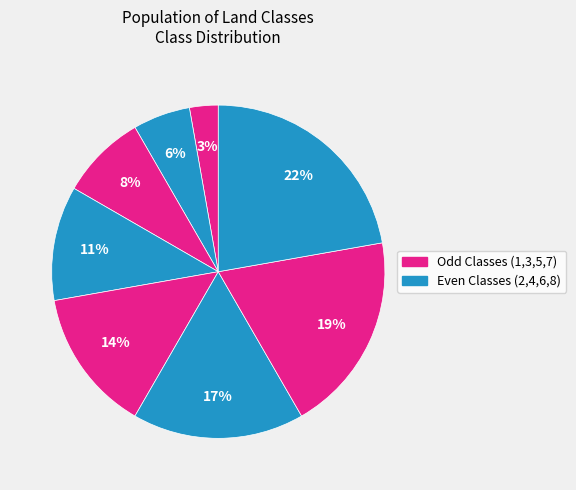

How many slices are in this pie chart?

8